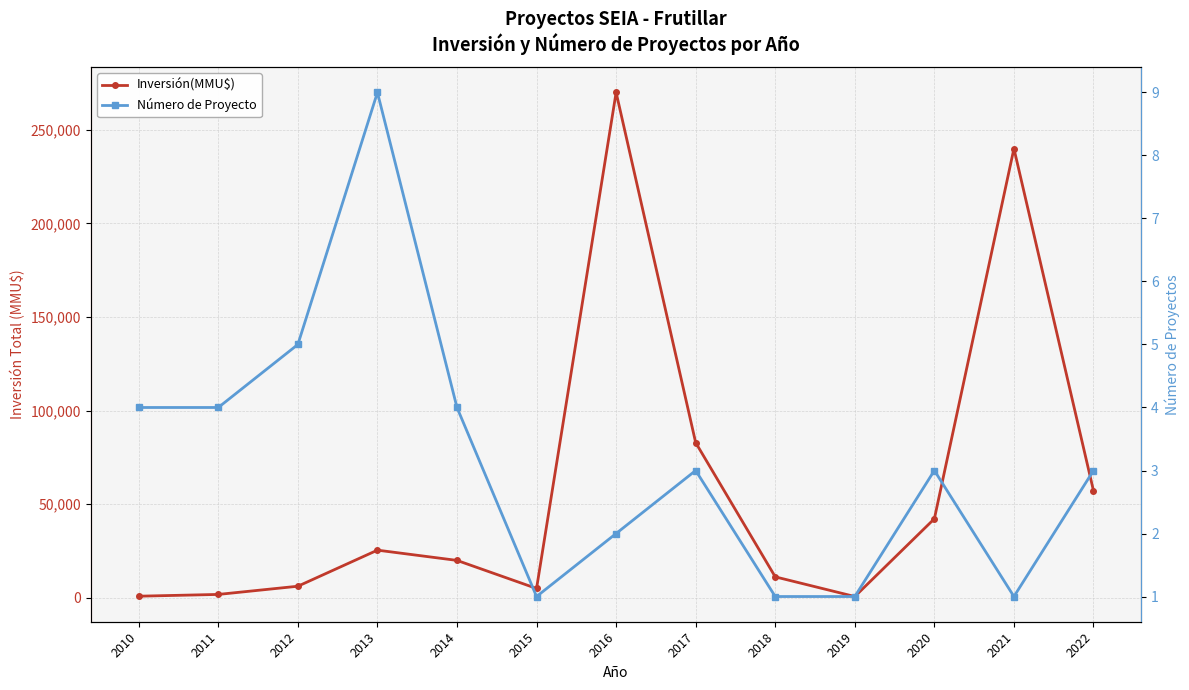

At 2017, list the series in order from largest to smallest.

Inversión(MMU$), Número de Proyecto